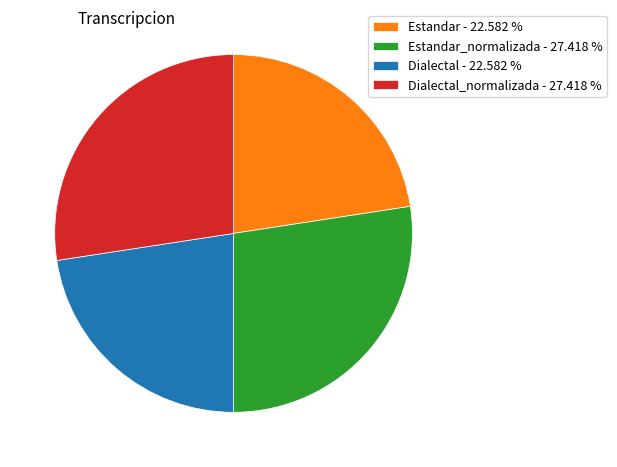

Between Dialectal - 22.582 % and Estandar_normalizada - 27.418 %, which is larger?

Estandar_normalizada - 27.418 %